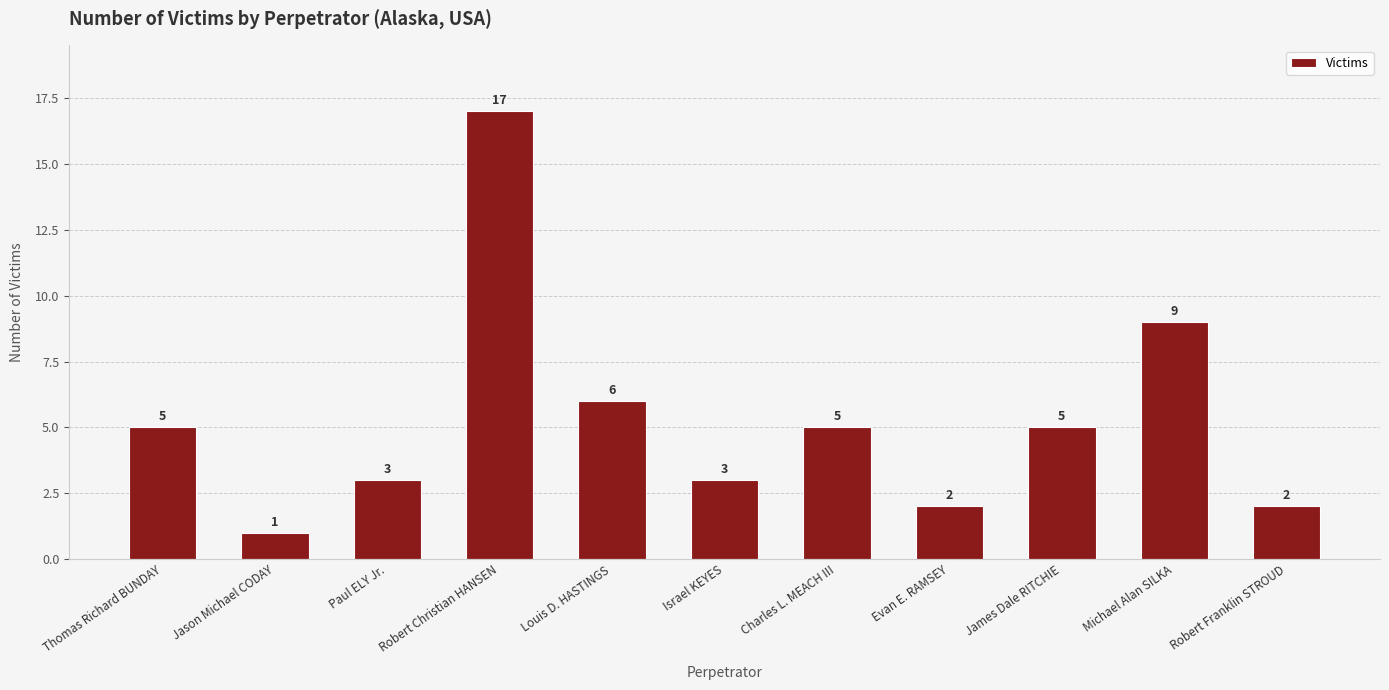

What is the average value?

5